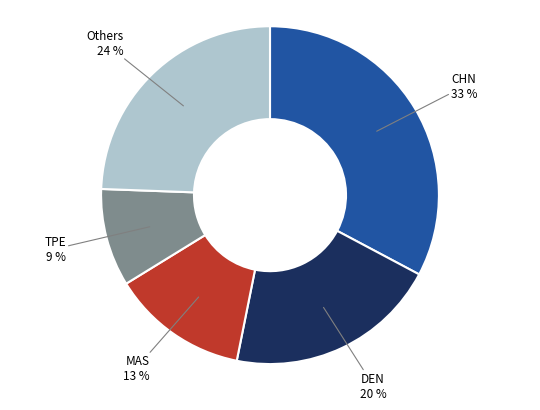

Between DEN and MAS, which is larger?

DEN